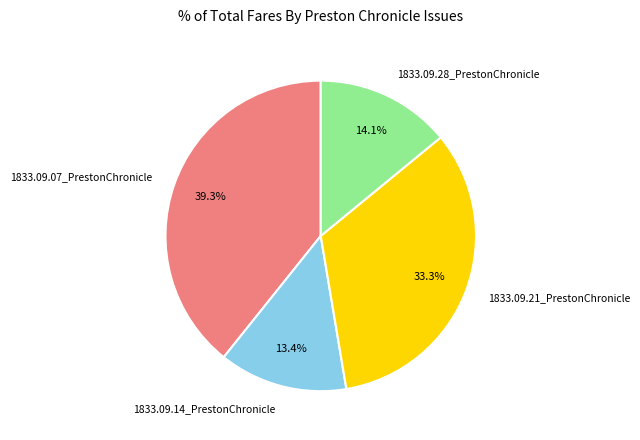

Is the sum of 1833.09.28_PrestonChronicle and 1833.09.14_PrestonChronicle greater than half?

No